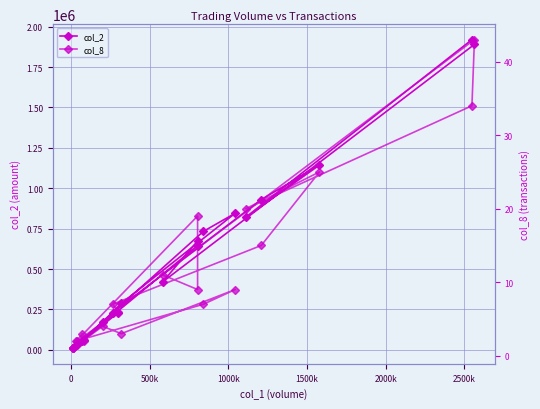

What is the minimum value for col_8?

1